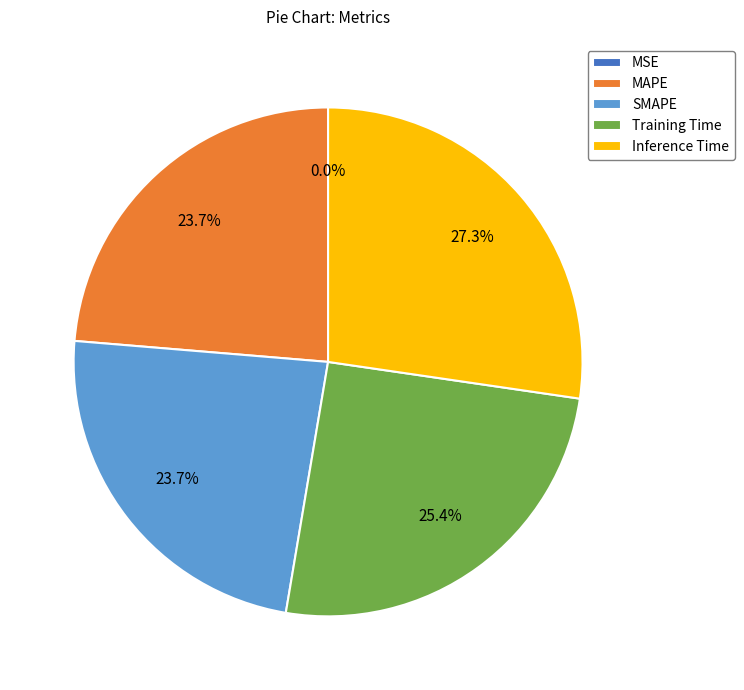

To the nearest percent, what is the average slice percentage?

20%